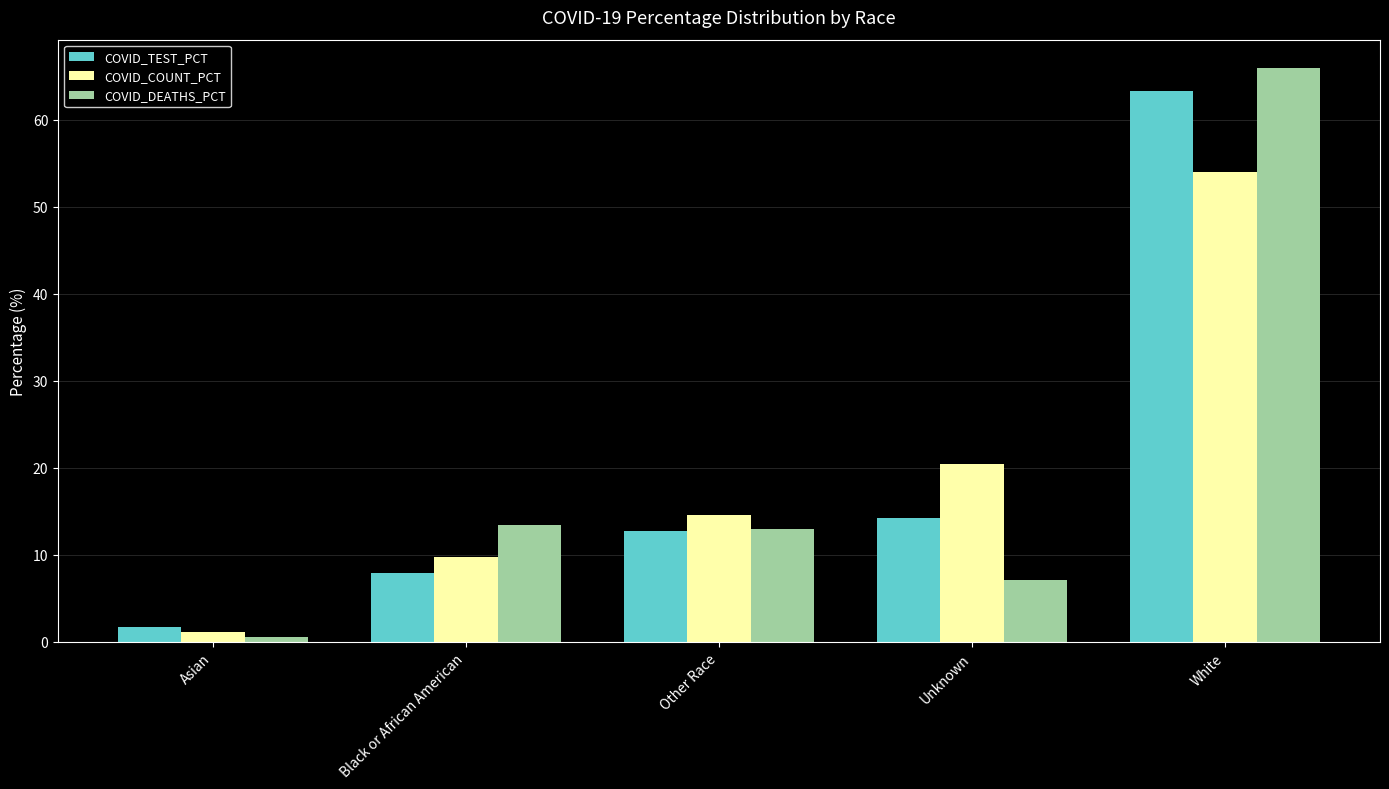

What position from the right is Other Race?

3